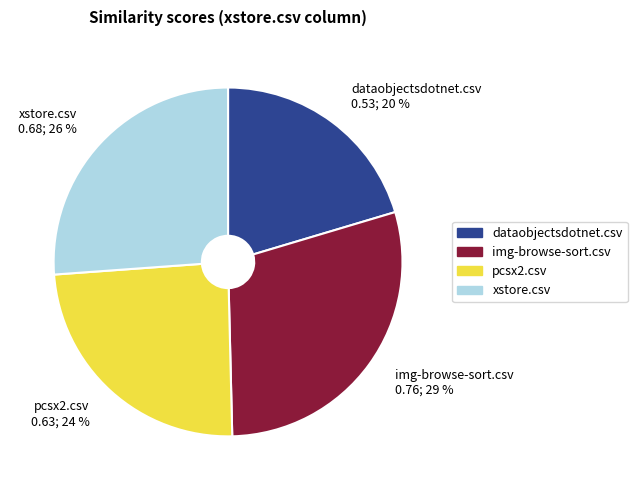

Between dataobjectsdotnet.csv and img-browse-sort.csv, which is larger?

img-browse-sort.csv